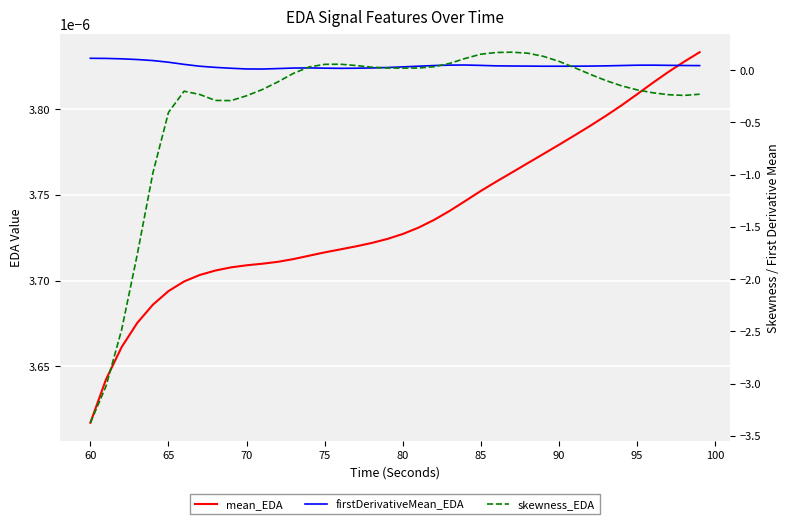

In firstDerivativeMean_EDA, how many points are higher than both neighbors (excluding endpoints)?

3